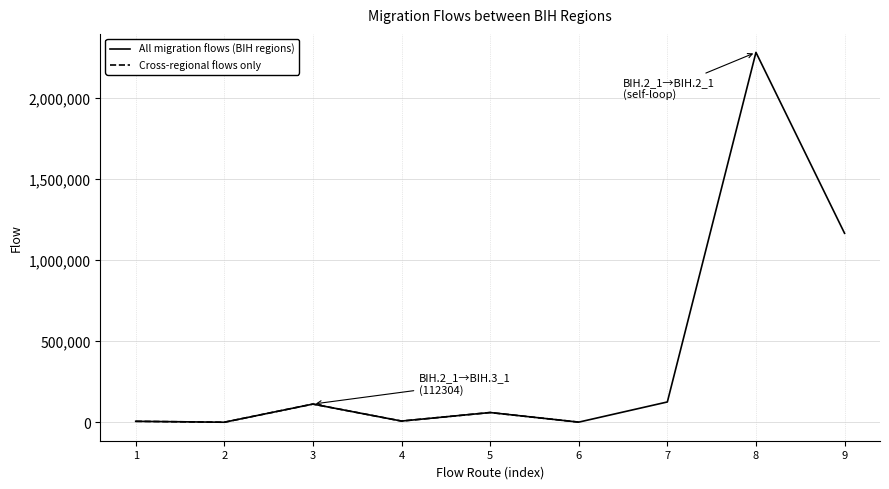

List the labels in order of value, smallest first.

2, 6, 1, 4, 5, 3, 7, 9, 8